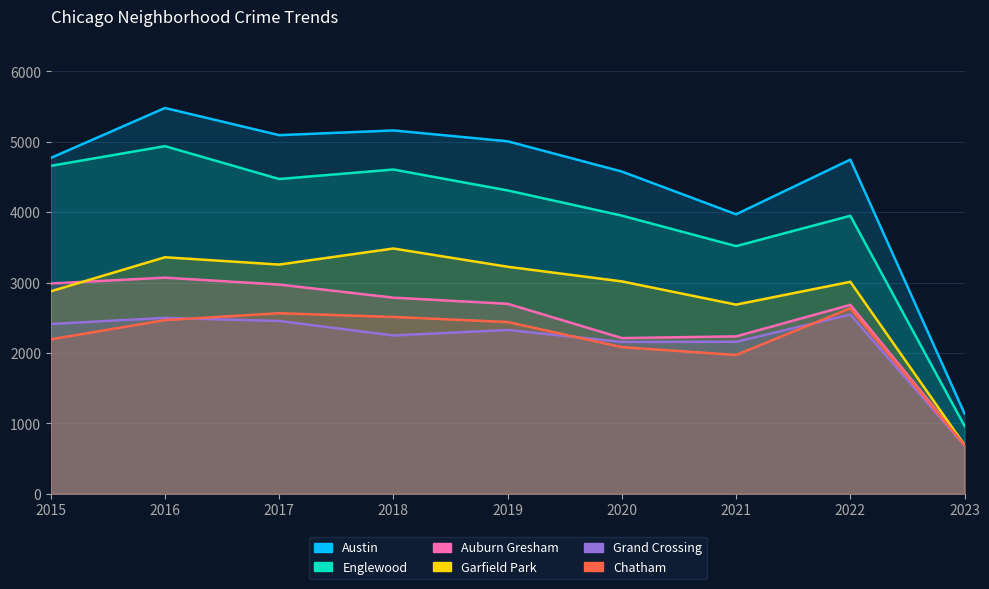

At which label is Auburn Gresham closest to 1885?

2020